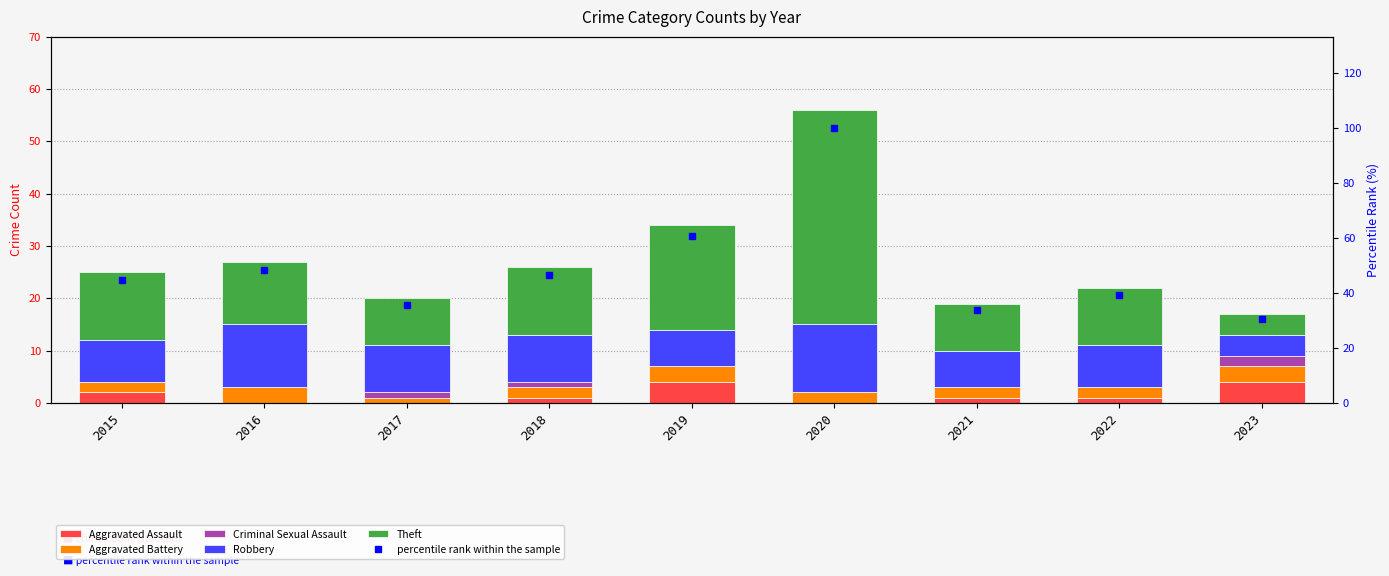

How many Criminal Sexual Assault values are between 0 and 1?

8